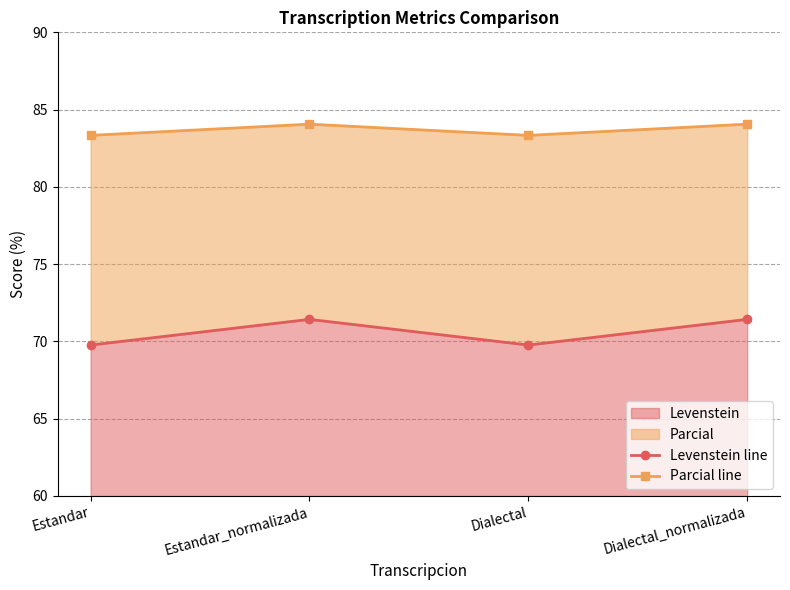

What is the label of the 3rd point from the right?

Estandar_normalizada